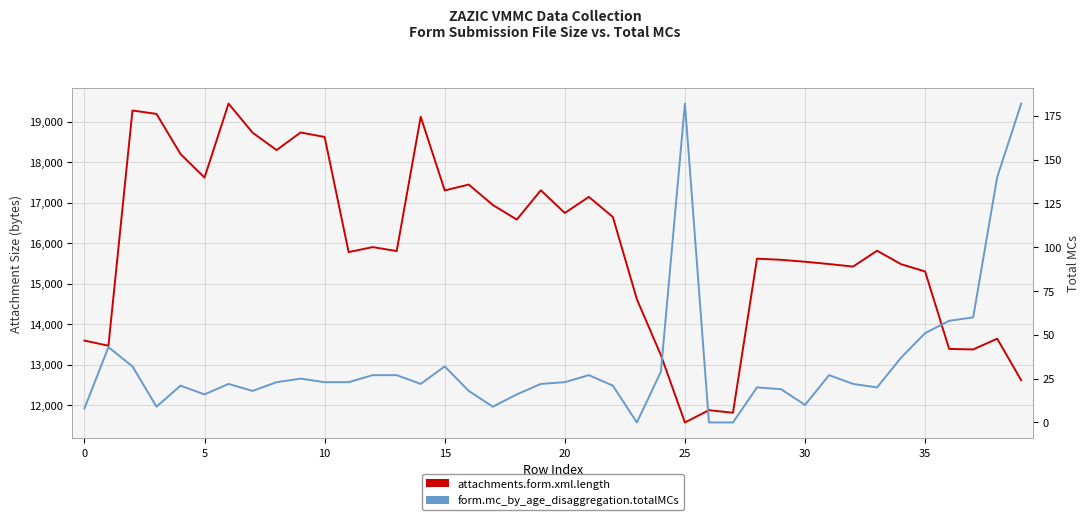

True or false: form.mc_by_age_disaggregation.totalMCs and attachments.form.xml.length cross at least once.

False